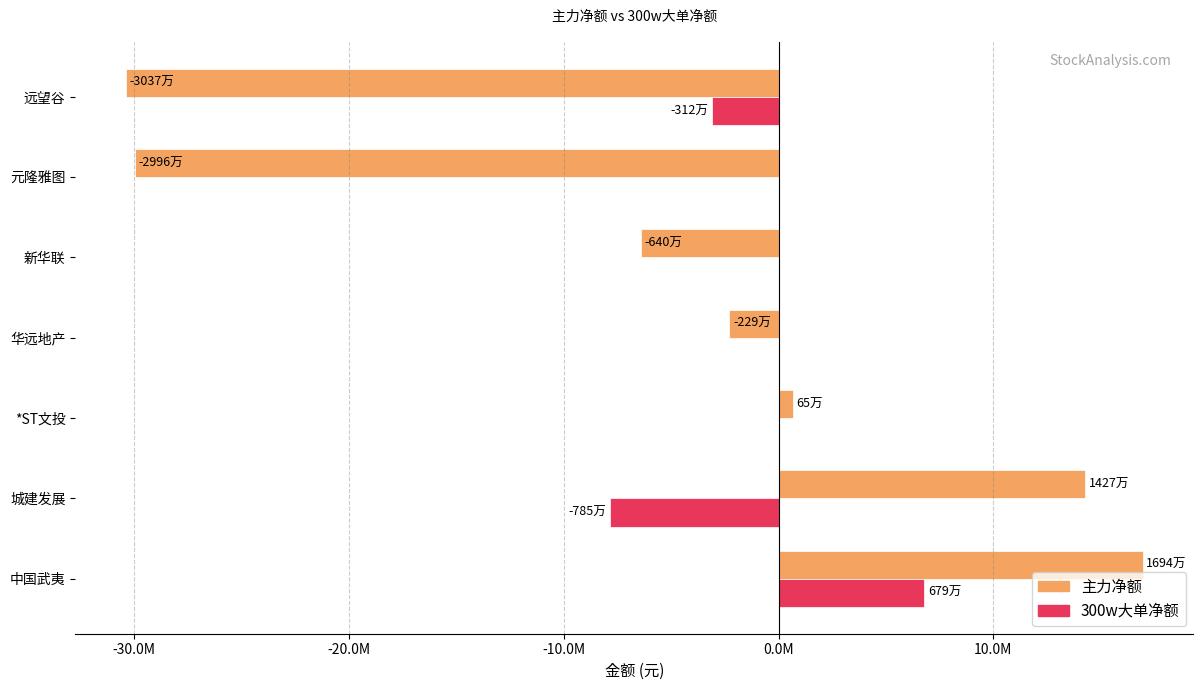

What are all the series names shown in the legend?

主力净额, 300w大单净额